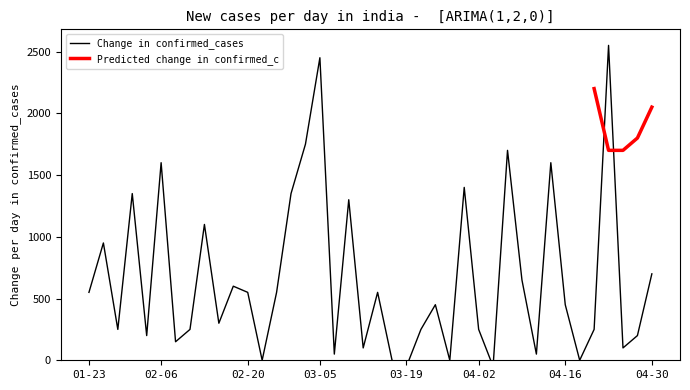

What is the maximum value shown in the chart?

2550